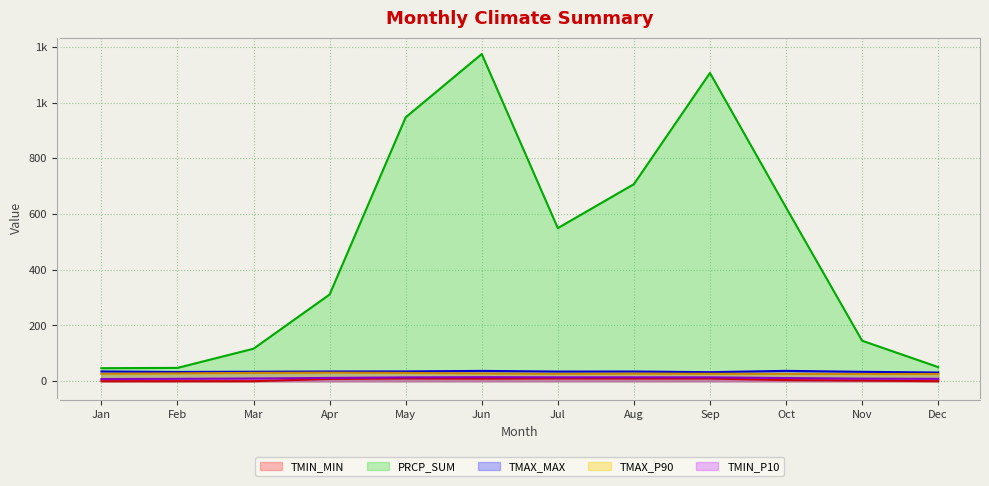

True or false: TMAX_MAX and TMAX_P90 intersect in this chart.

False